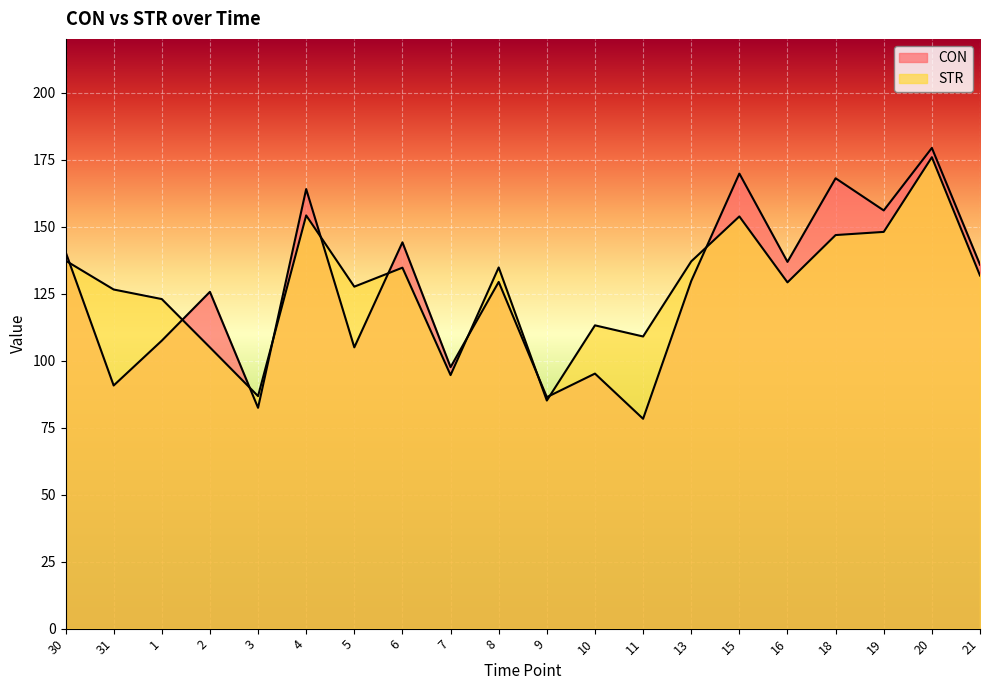

How many lines are shown in the chart?

2